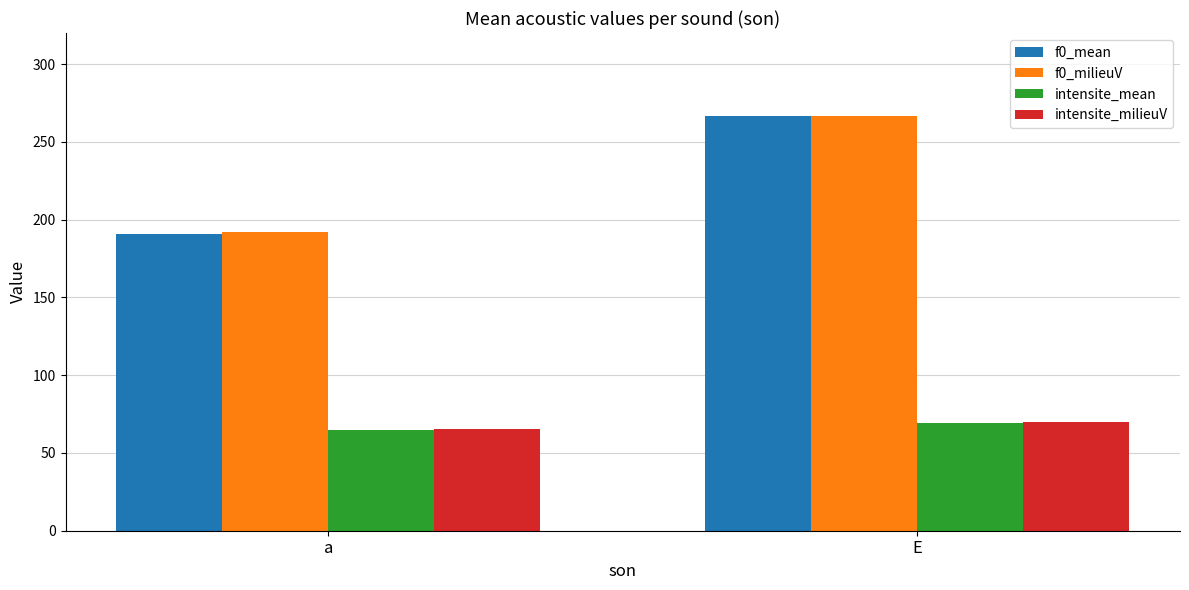

Where does the intensite_mean series first go above 69?

E